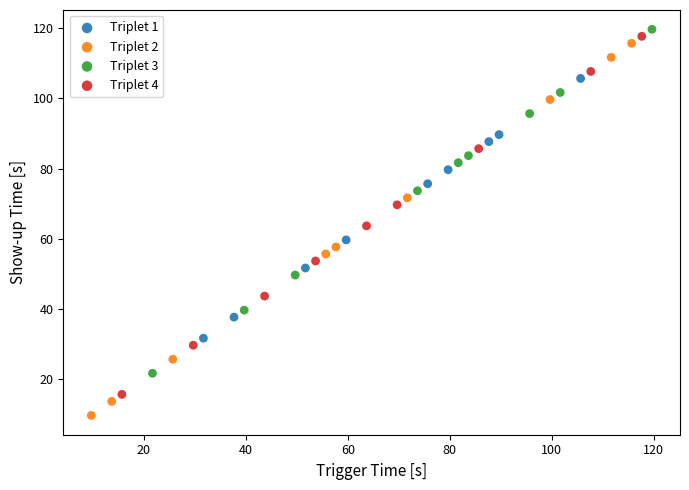

Which series reaches the maximum Y coordinate?

Triplet 3